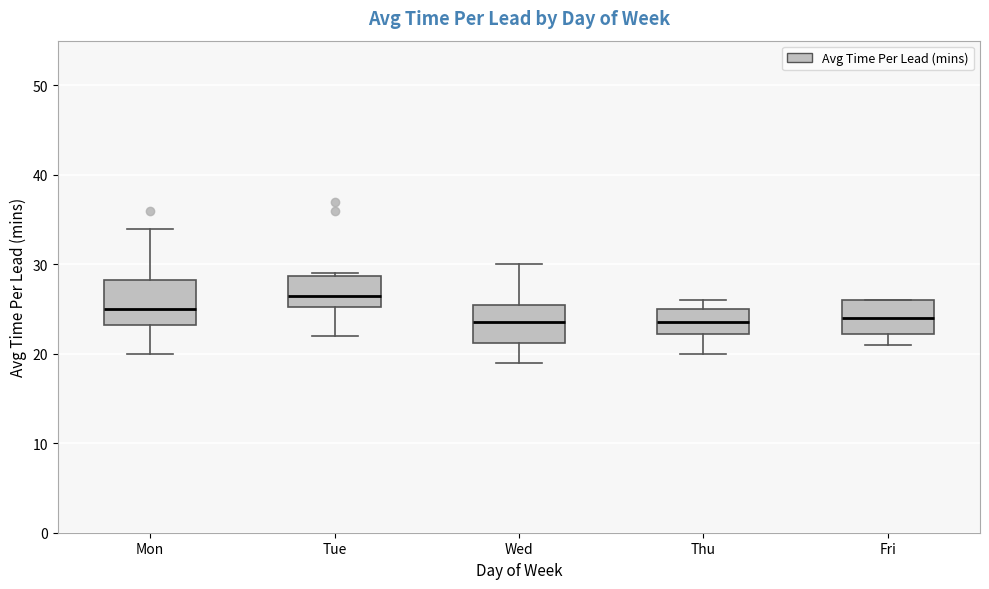

Reading left to right, transcribe this box plot: for each box, give where its median line is, the range the box spans, and where its two whiskers end, as read against the y-axis. The values are not printed on the chart, so give them approximately, as read against the axis.

Mon: median 25, box 23 to 28, whiskers 20 to 34
Tue: median 27, box 25 to 29, whiskers 22 to 29
Wed: median 24, box 21 to 26, whiskers 19 to 30
Thu: median 24, box 22 to 25, whiskers 20 to 26
Fri: median 24, box 22 to 26, whiskers 21 to 26